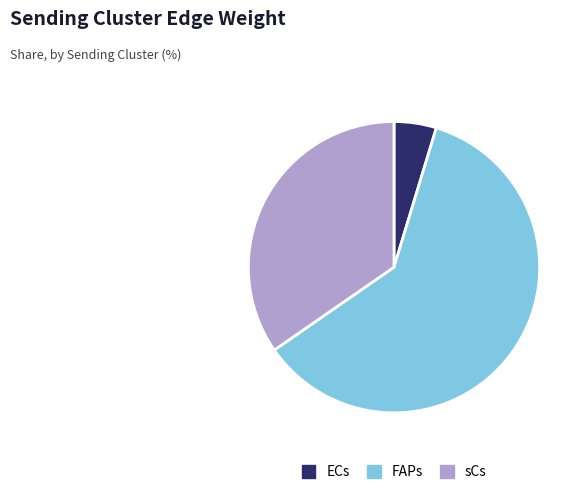

The sCs slice represents 35% of the pie. True or false?

True